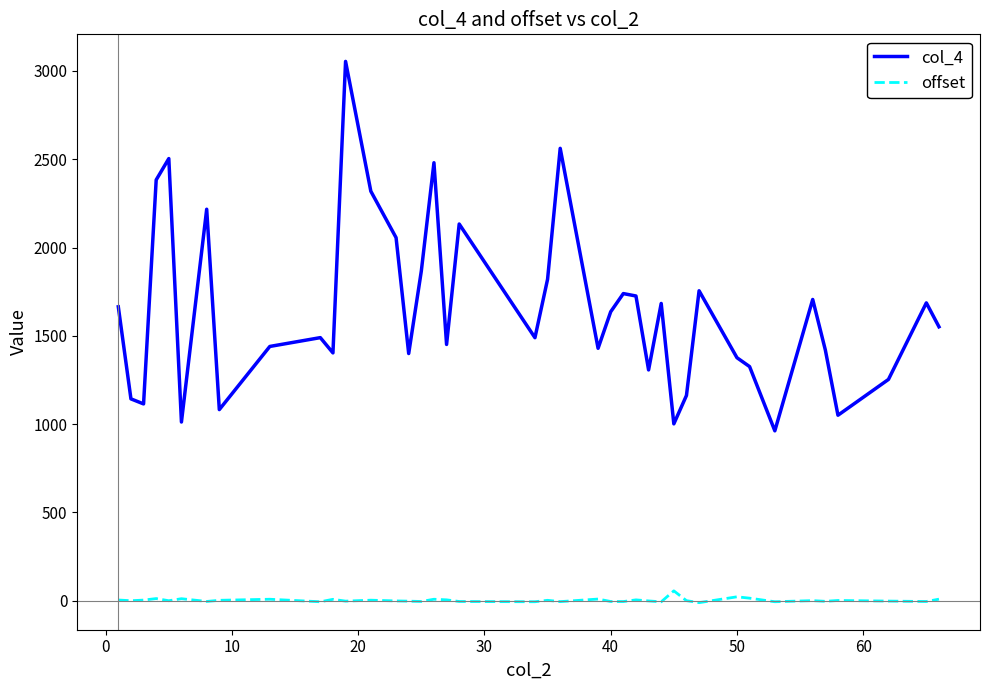

True or false: col_4 and offset intersect in this chart.

False